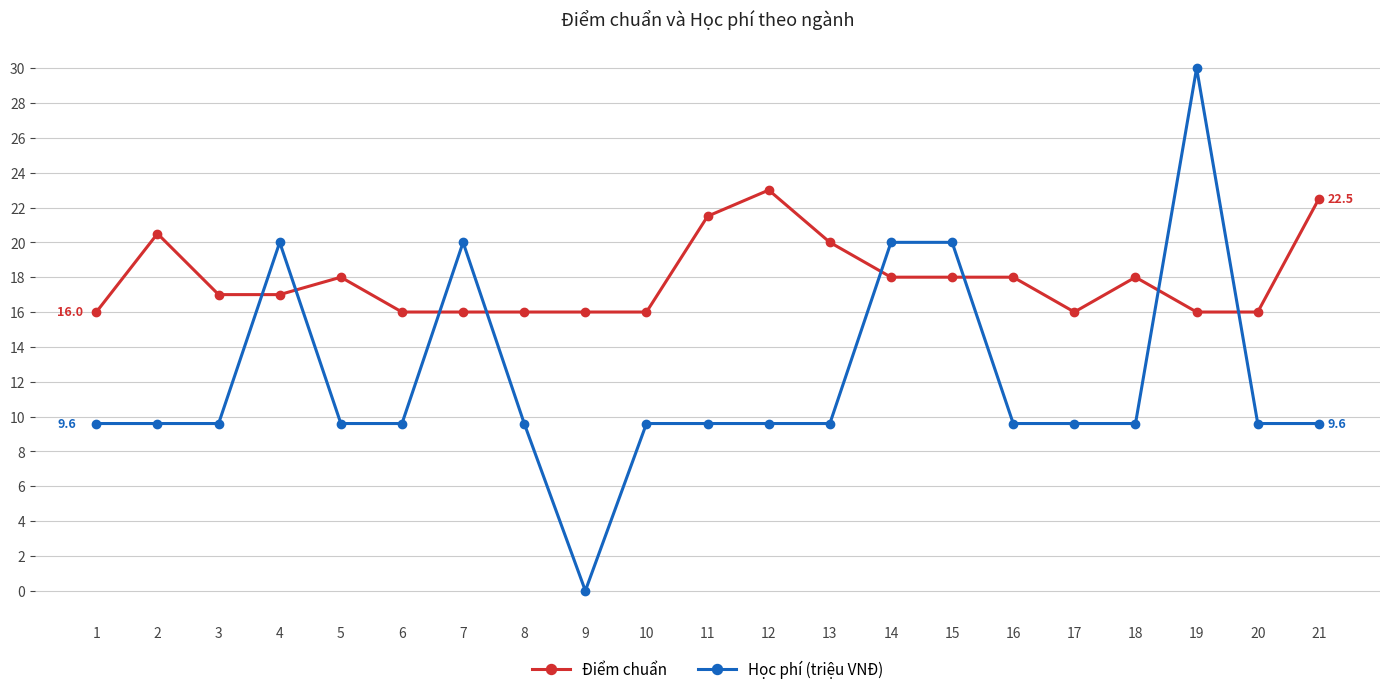

True or false: Học phí (triệu VNĐ) and Điểm chuẩn intersect in this chart.

True